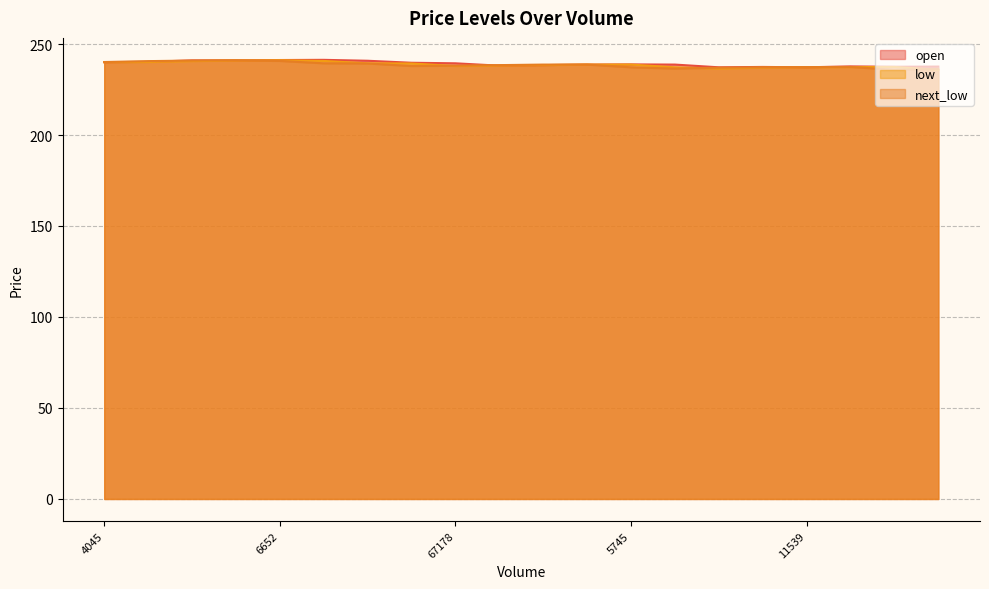

True or false: low has a value of 400.5 at 67178.

False